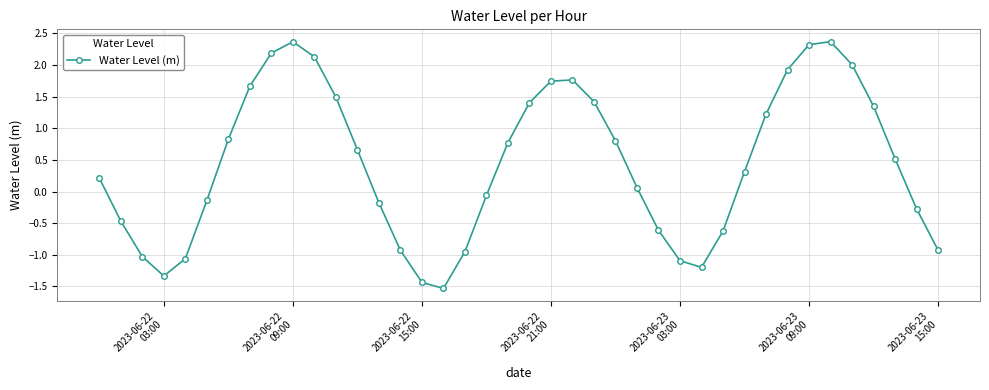

What is the difference between the second highest and minimum values?

3.9